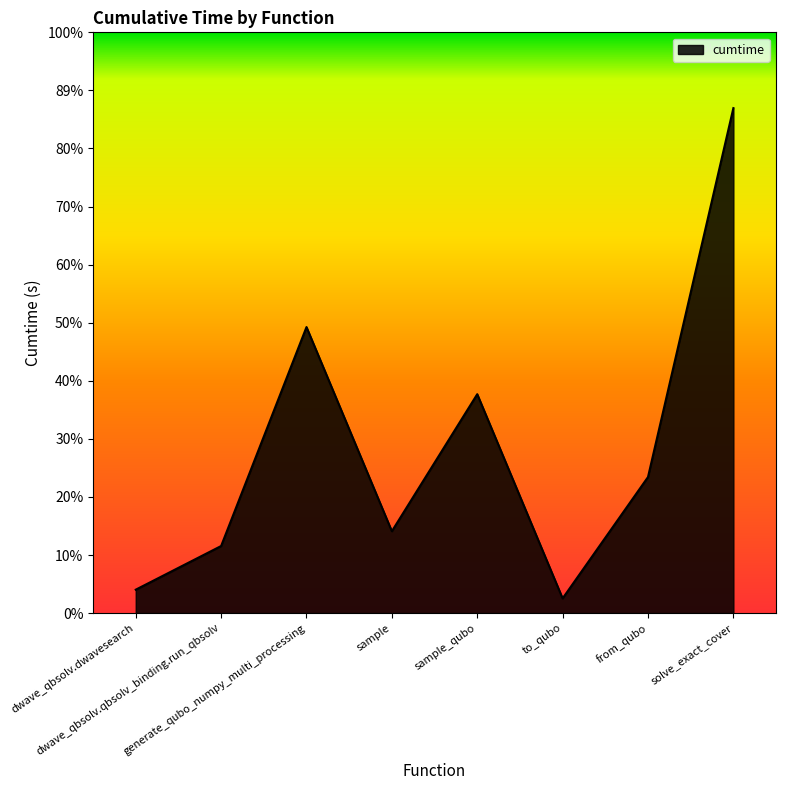

Which label corresponds to the largest value in the chart?

solve_exact_cover